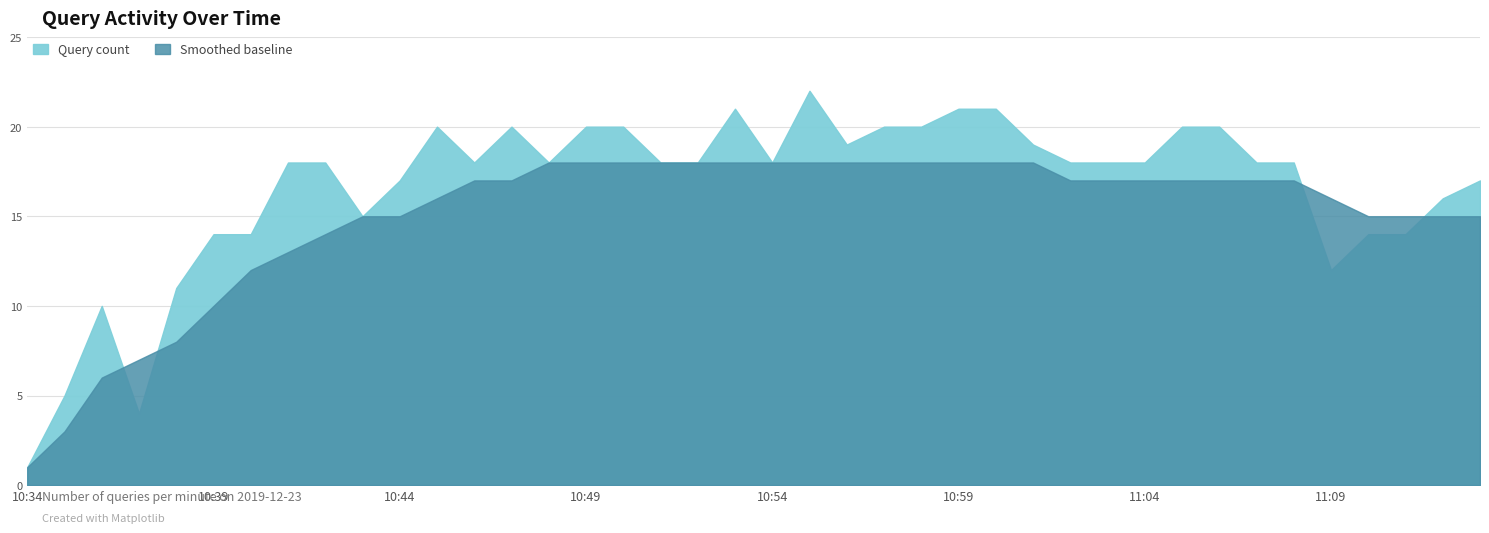

True or false: Query count has a value of 24 at 10:41.

False